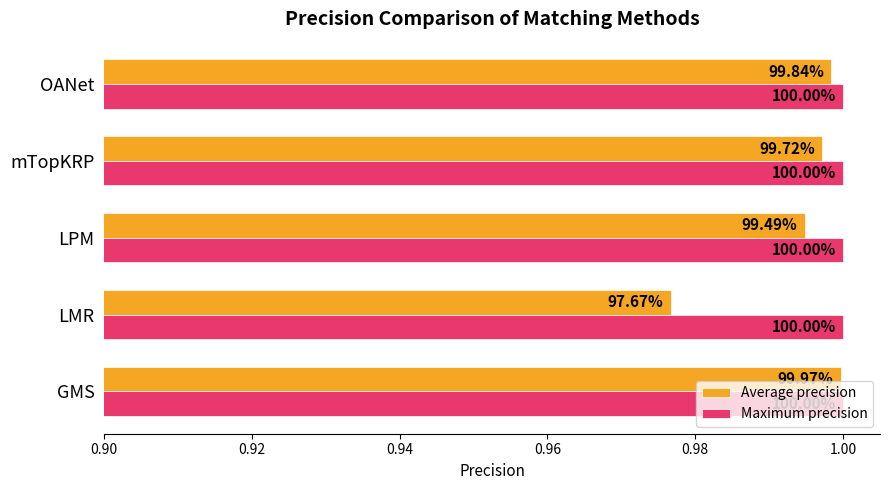

What are all the series names shown in the legend?

Average precision, Maximum precision